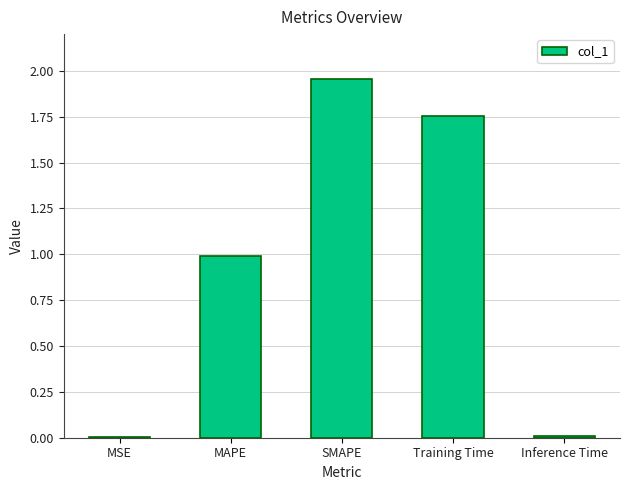

What is the sum of all values?

4.7